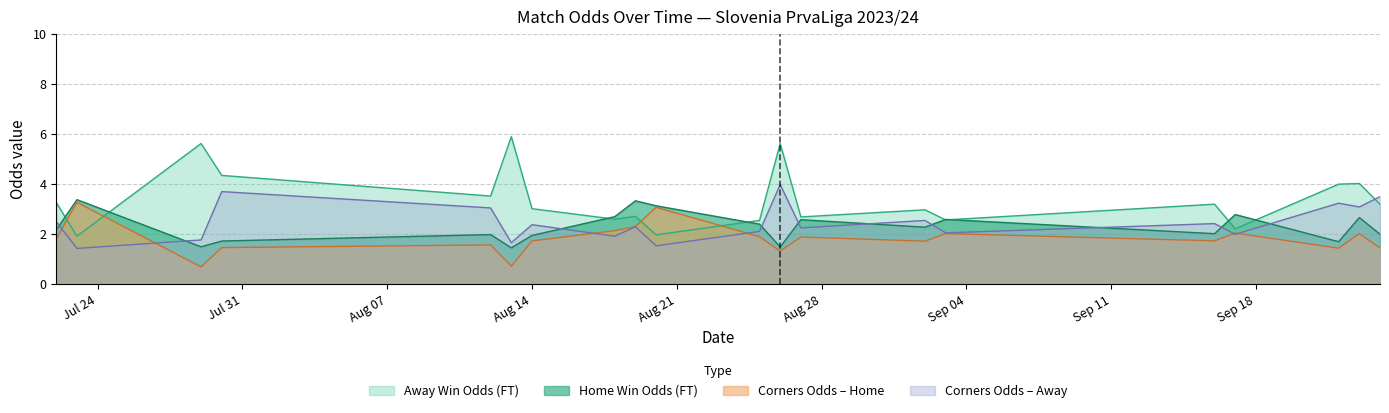

Is the value of Odd_Corners_A at 11 greater than the value of Odd_Corners_H at 24?

Yes